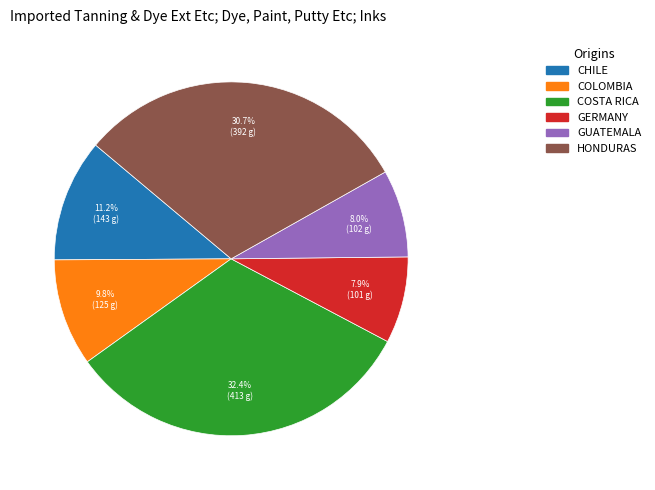

Which slice is the largest?

COSTA RICA